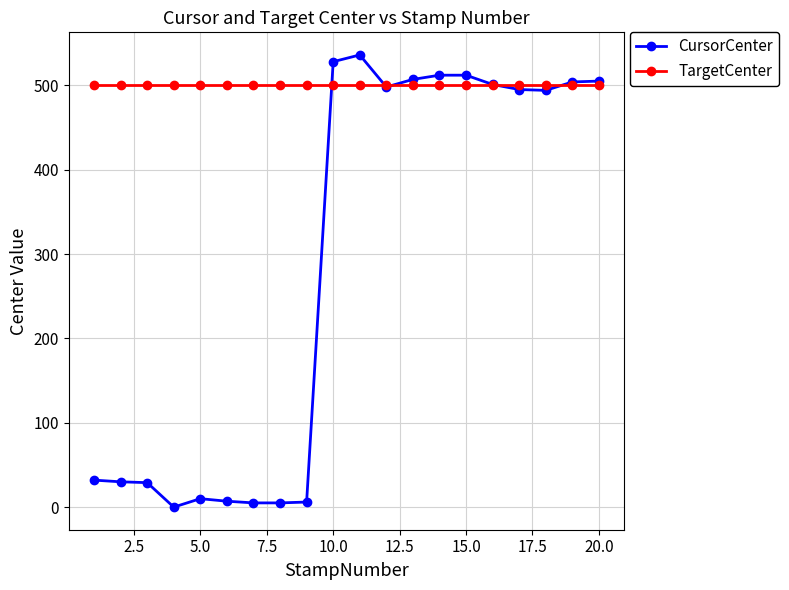

What is the highest value of the TargetCenter series?

500